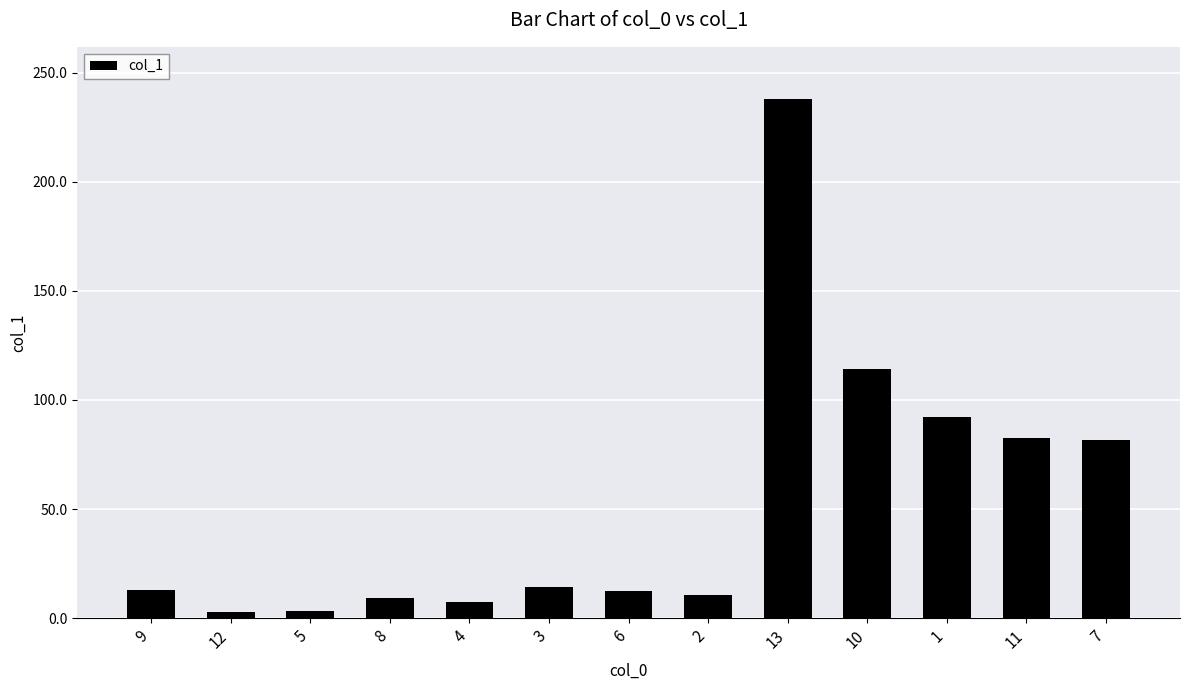

Approximately how many times larger is the value at 4 compared to 2?

0.7